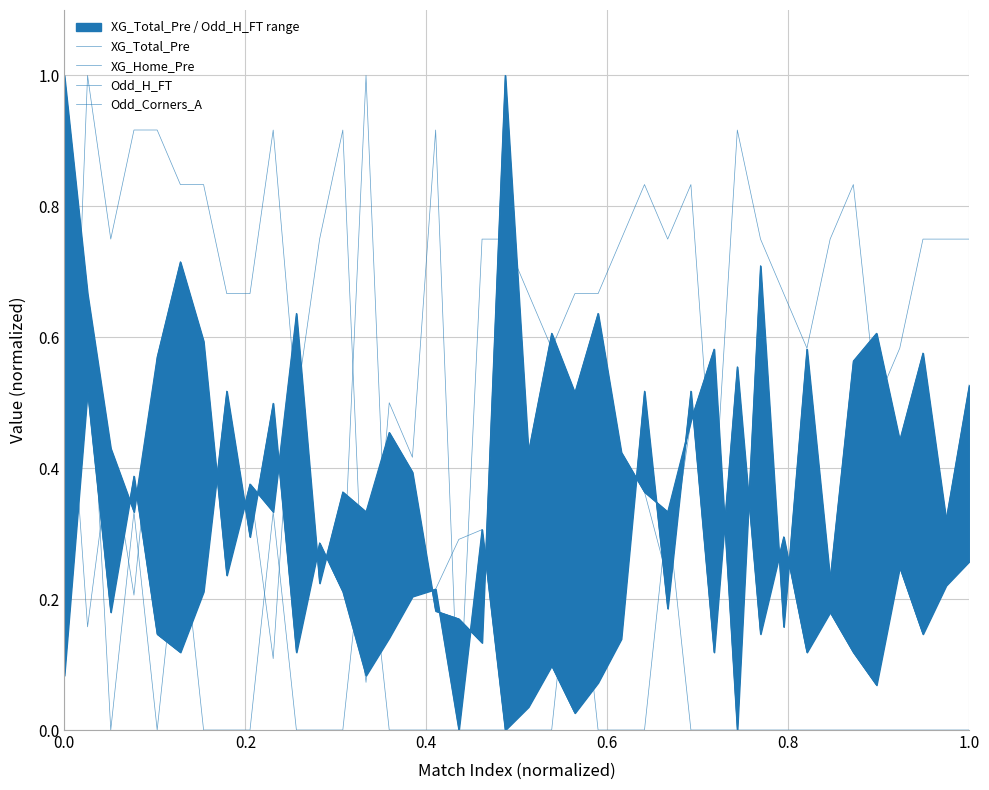

How many values in Odd_H_FT are above zero?

39